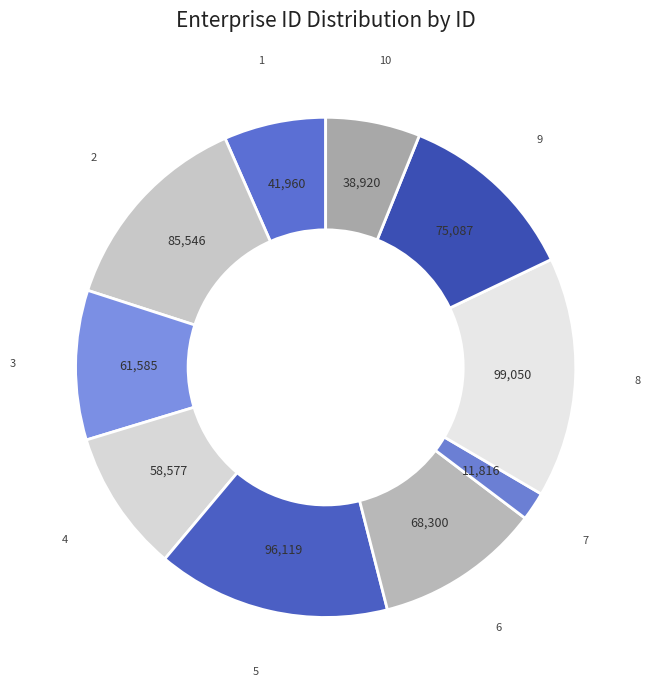

Is the sum of 10 and 5 greater than half?

No